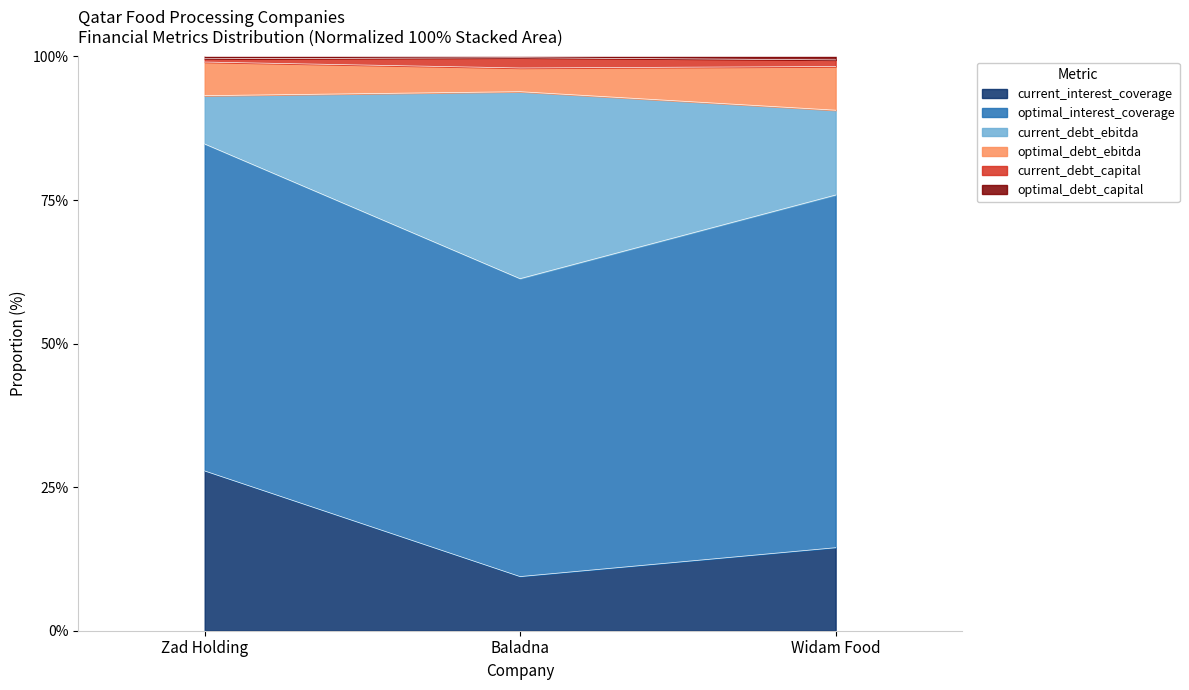

Rank the categories by current_interest_coverage value from lowest to highest.

Baladna, Widam Food, Zad Holding